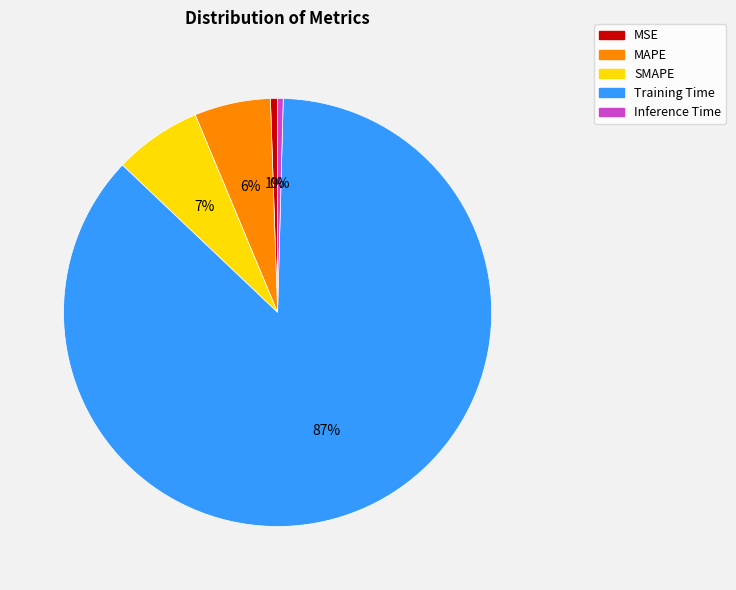

The MSE slice represents 9% of the pie. True or false?

False